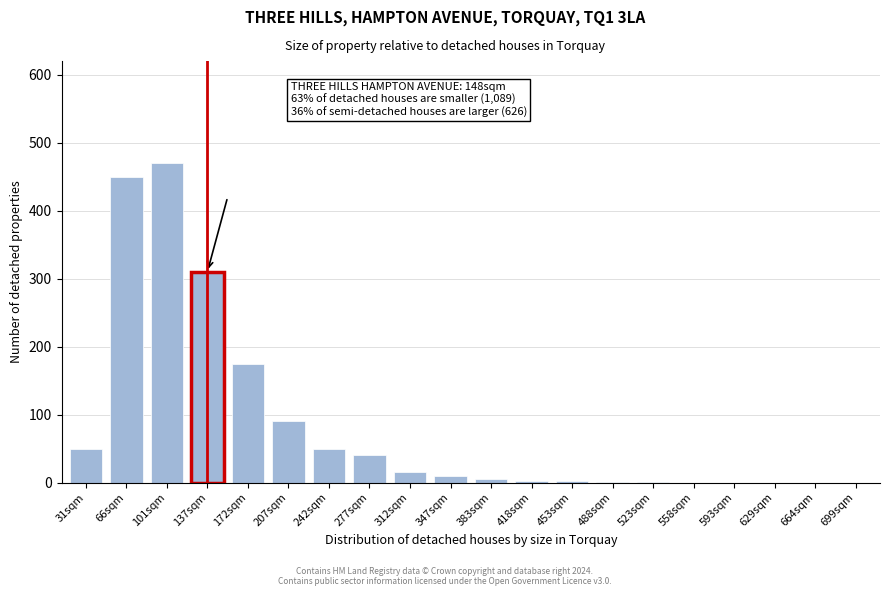

Which category has the highest value across all series?

101sqm